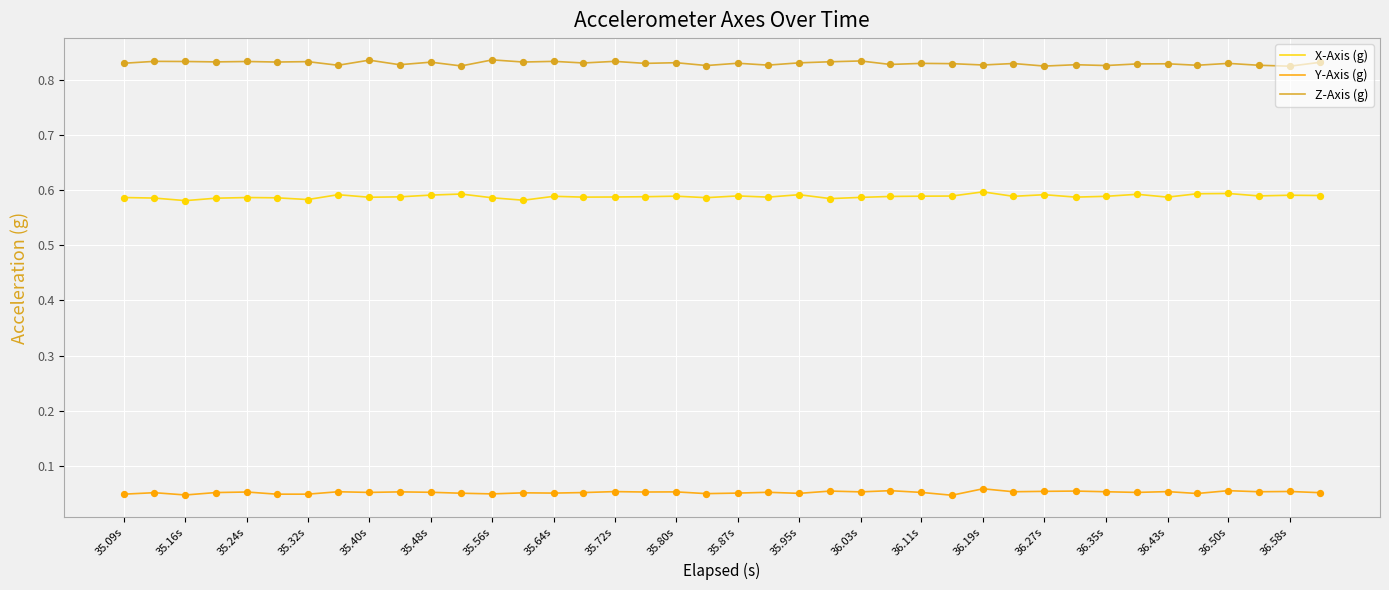

Which series has the largest total across all categories?

Z-Axis (g)